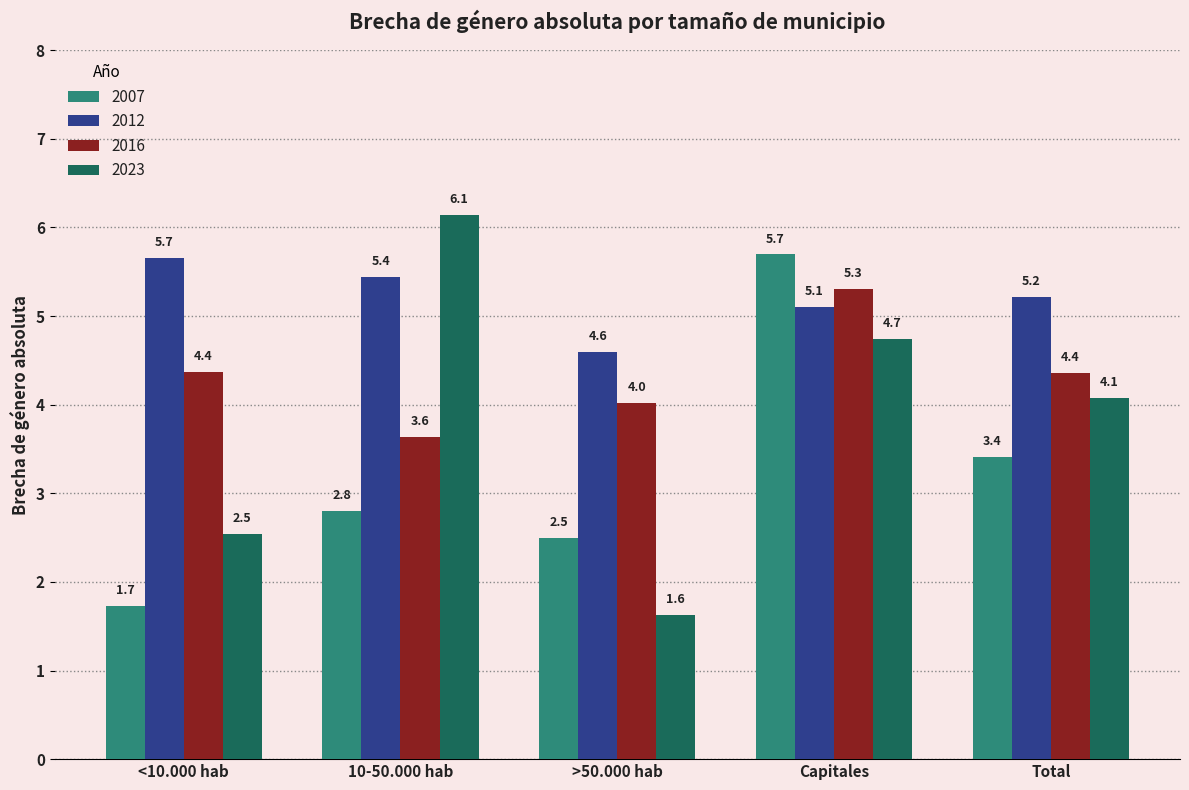

List the series in order of their overall mean, highest first.

2012, 2016, 2023, 2007